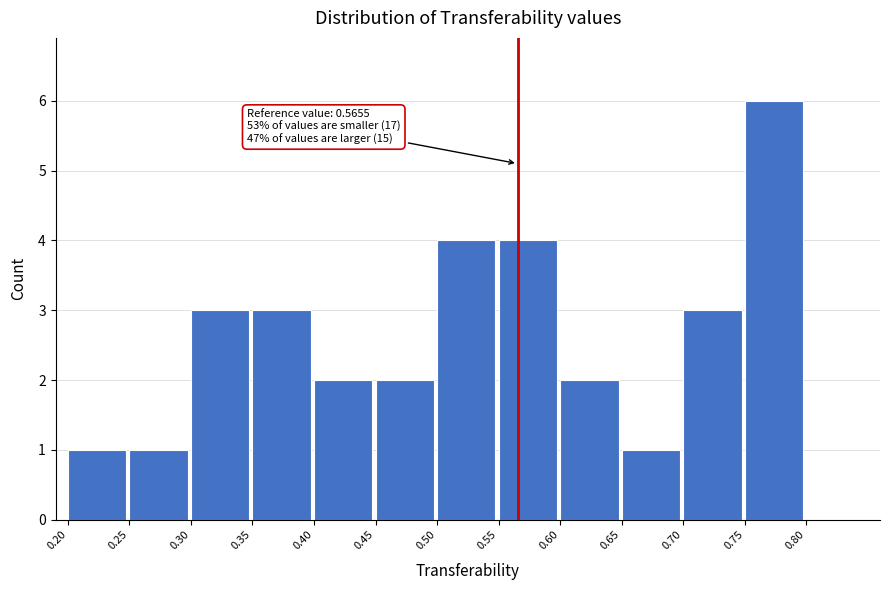

Which range on the x-axis has the tallest bar?

0.75 to 0.80